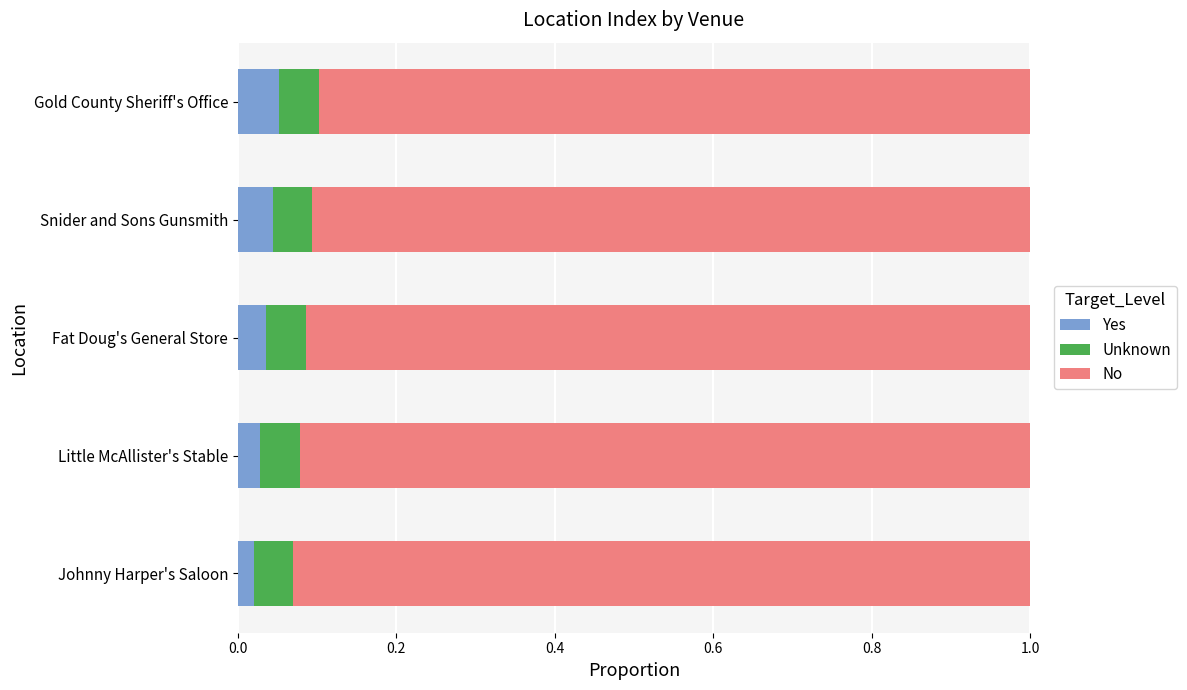

Reading left to right, what are all the values shown in this chart?

Yes: 0.0	0.0	0.0	0.0	0.1
Unknown: 0.6	0.6	0.6	0.6	0.6
No: 0.9	0.9	0.9	0.9	0.9